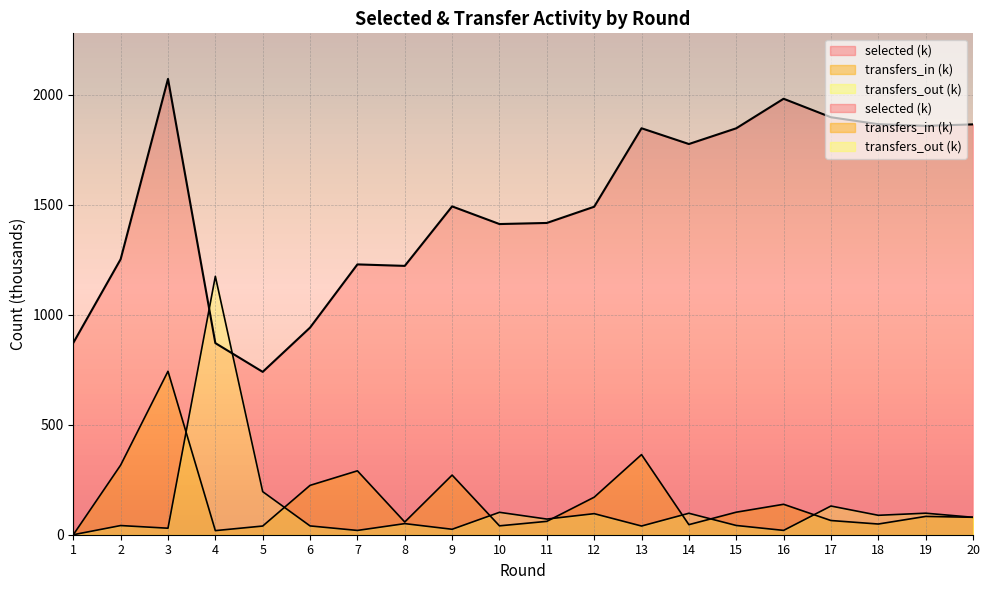

At which category does selected reach its first local valley?

5